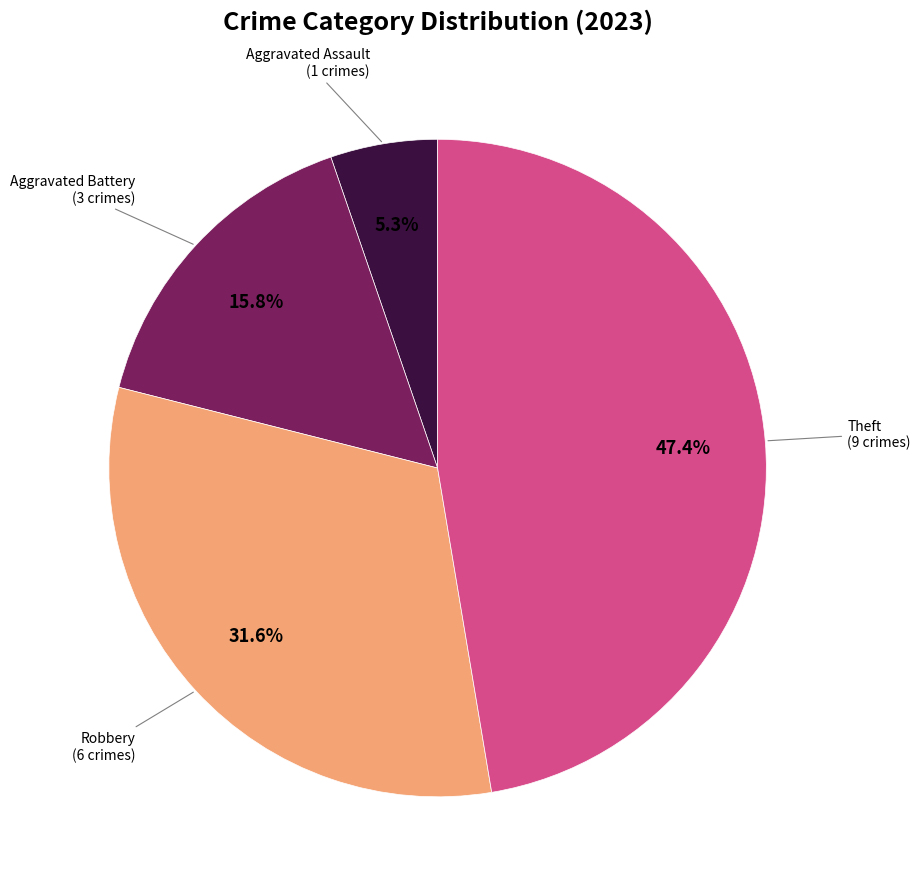

Does any single category account for the majority?

No